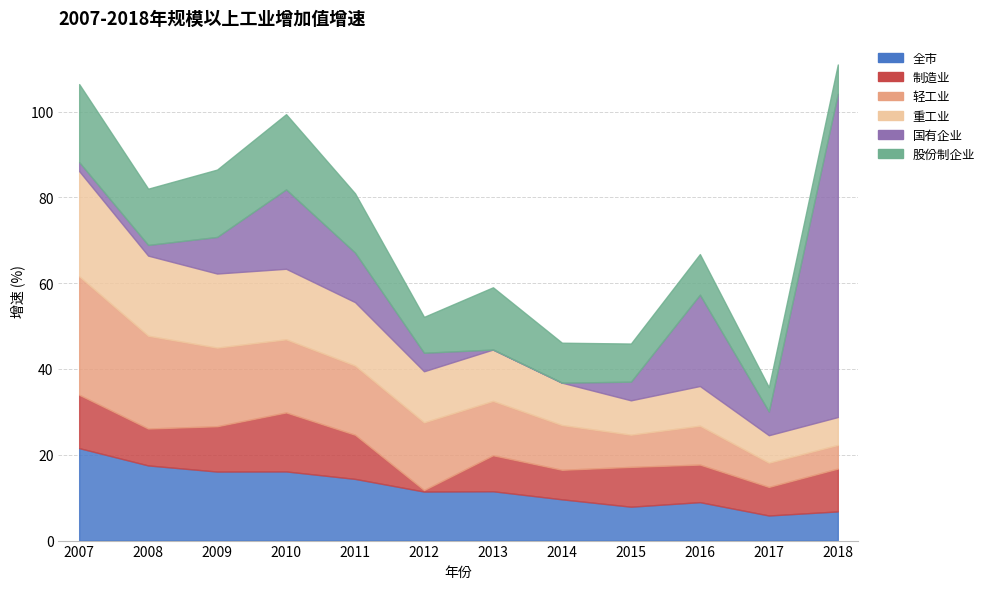

What is the sum of all 国有企业 values?

147.7